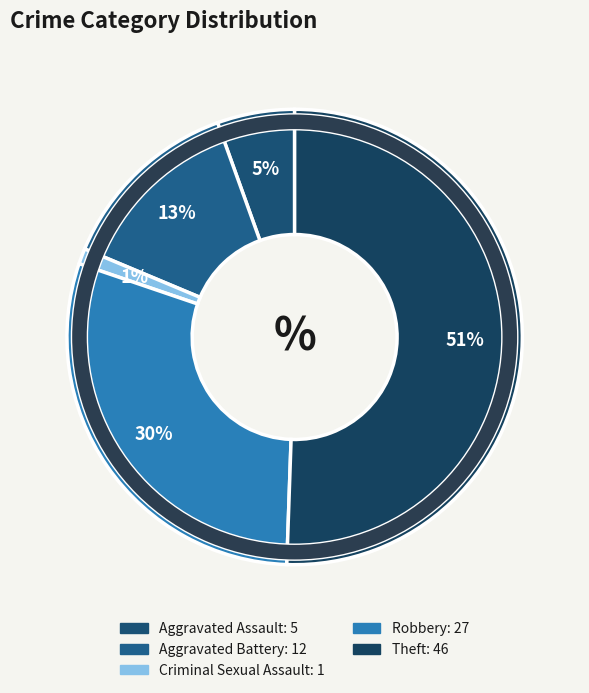

Do Robbery and Criminal Sexual Assault together represent more than half of the pie?

No